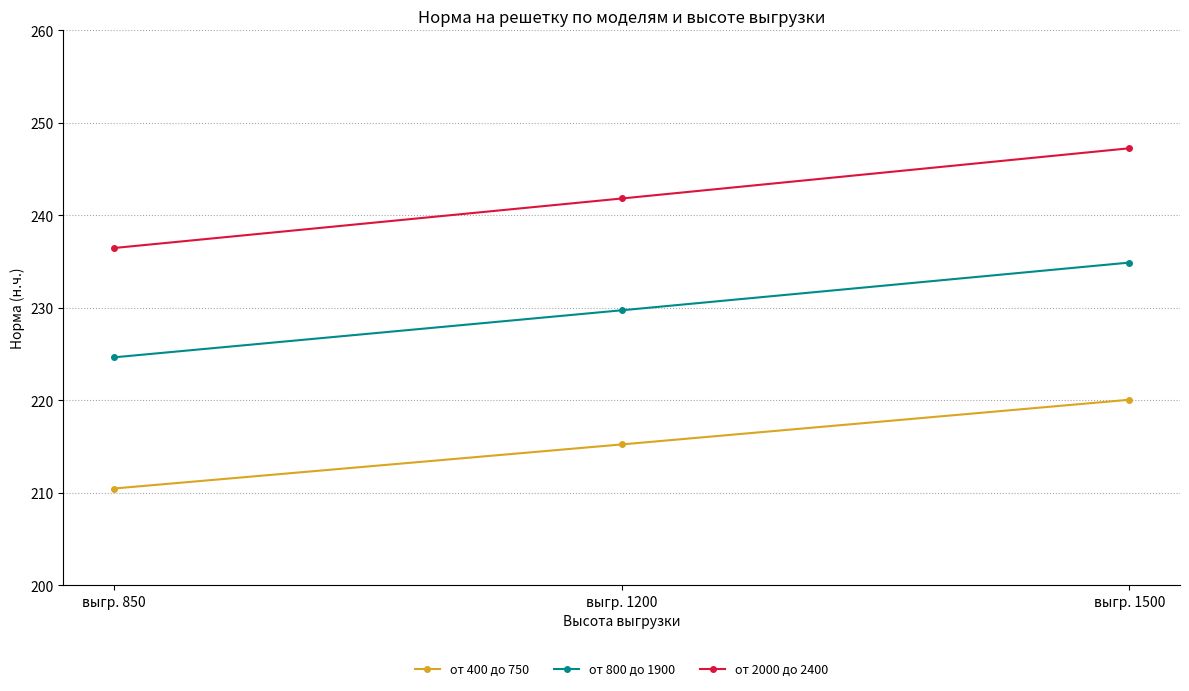

Rank the categories by от 800 до 1900 value from highest to lowest.

выгр. 1500, выгр. 1200, выгр. 850